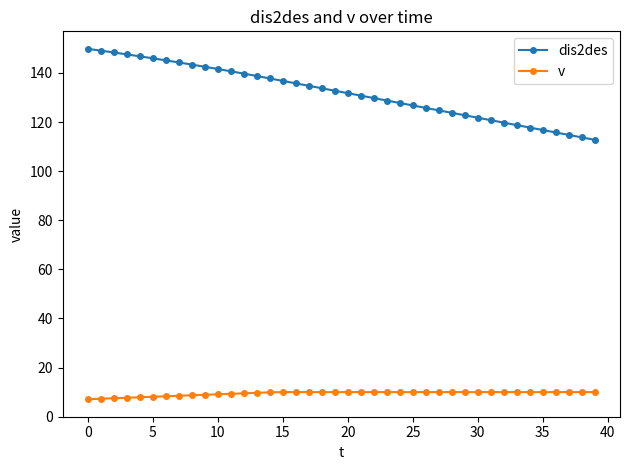

What is the value of the dis2des point at the 26th from the left?

126.8